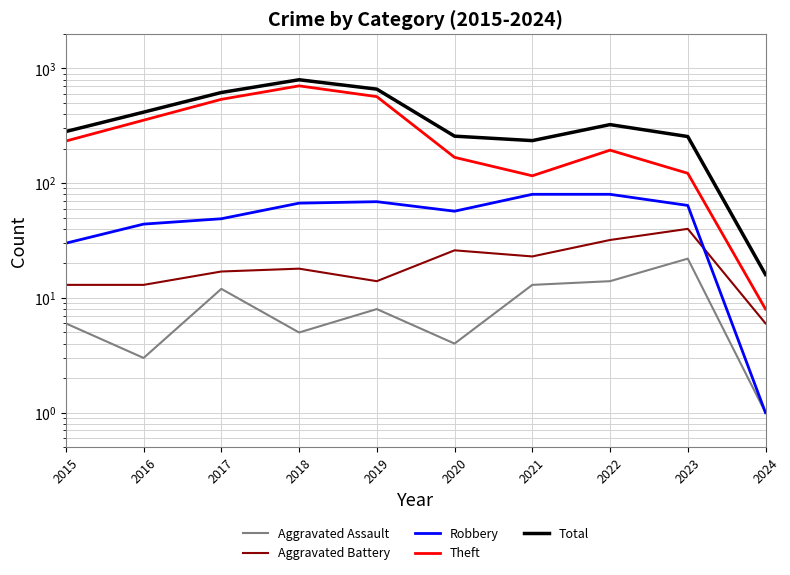

Which series has the widest spread of values?

Total